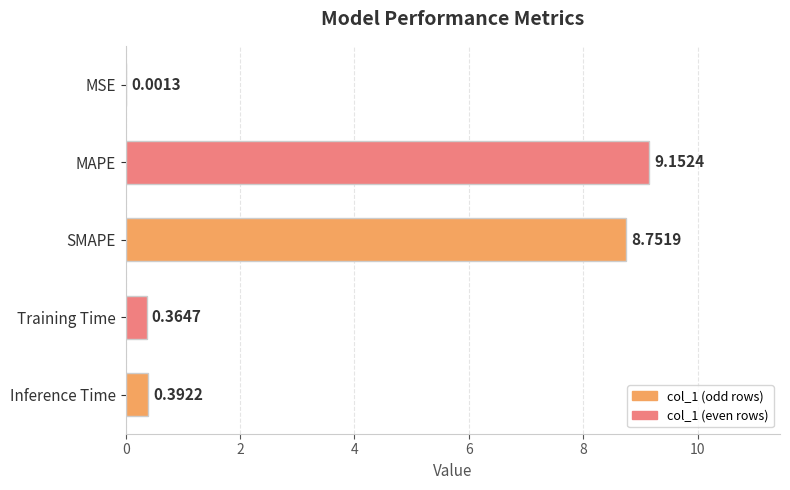

What is the change in value from MSE to Training Time?

+0.4